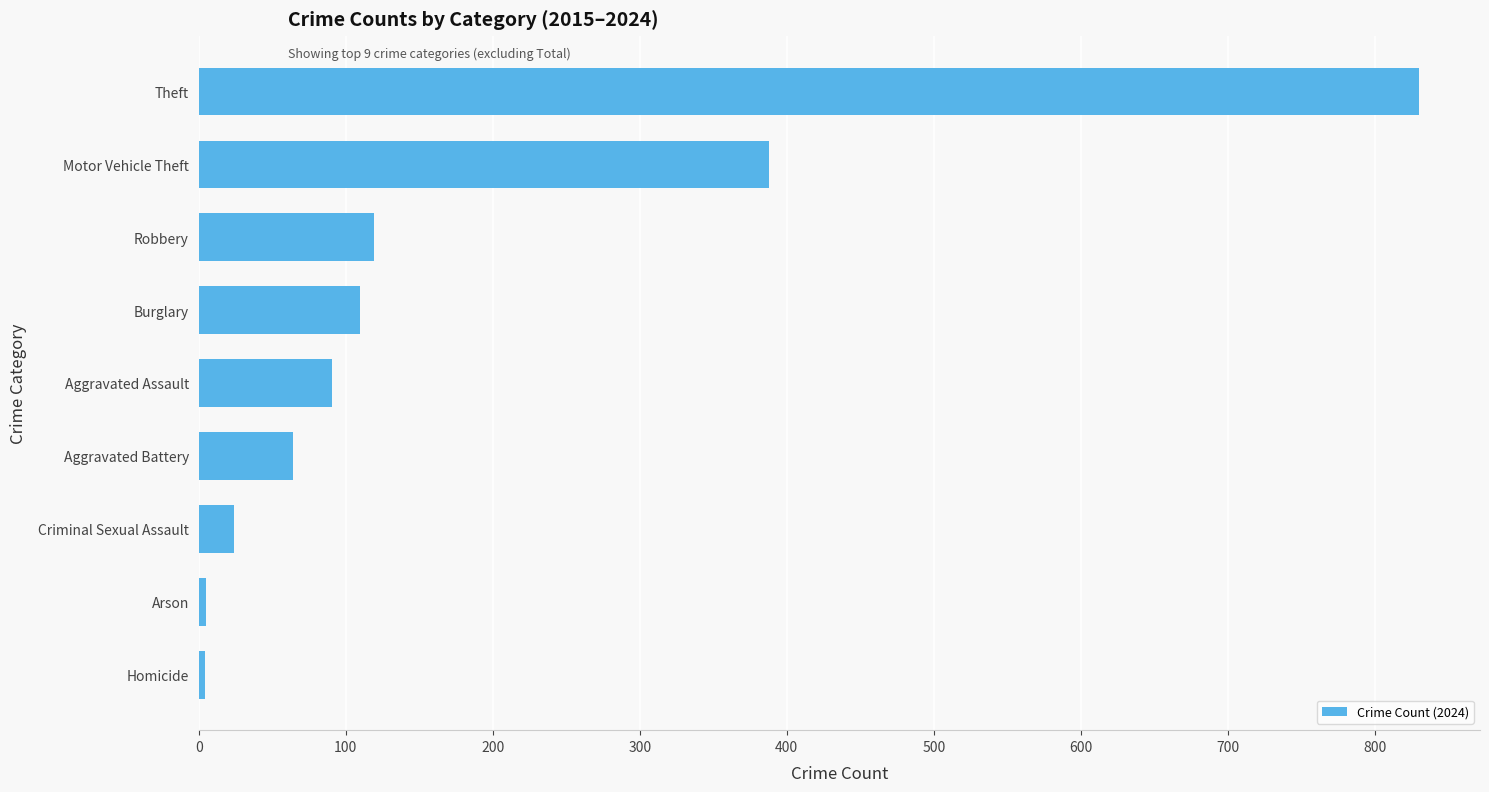

What is the maximum value shown in the chart?

830